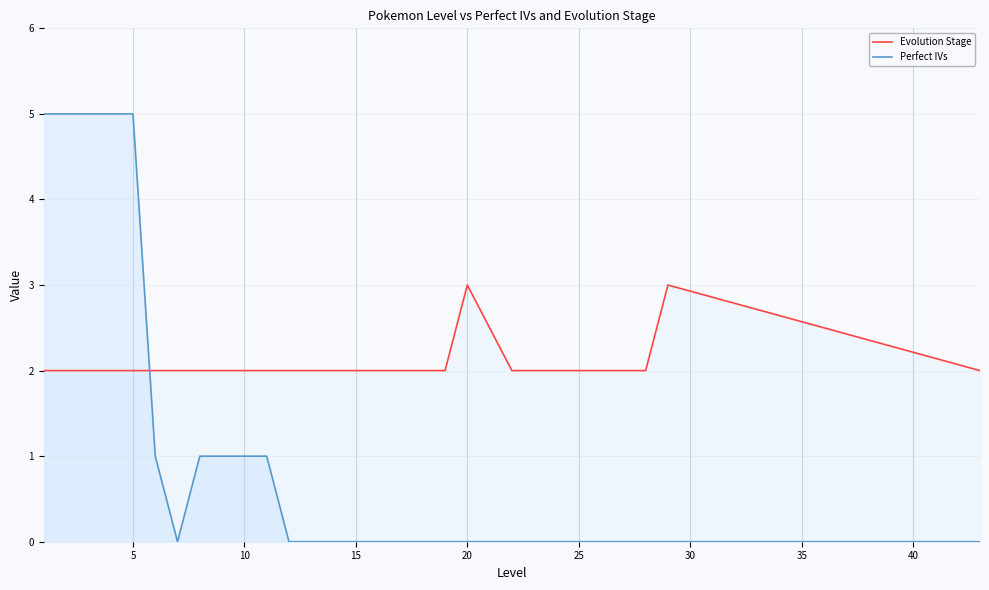

At 15, list the series in order from smallest to largest.

Perfect IVs, Evolution Stage